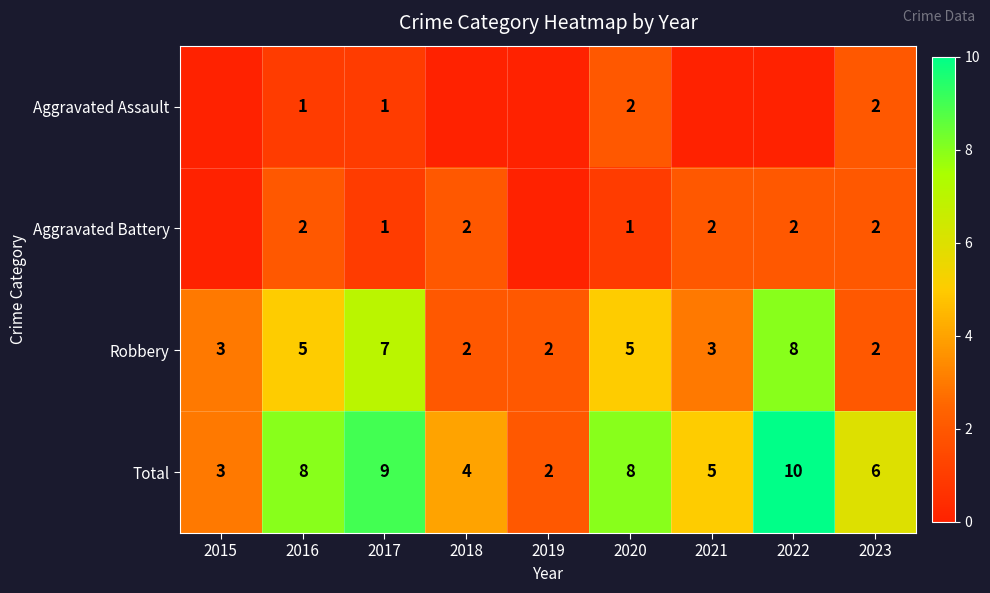

What is the difference between the maximum and minimum values in the Total series?

8